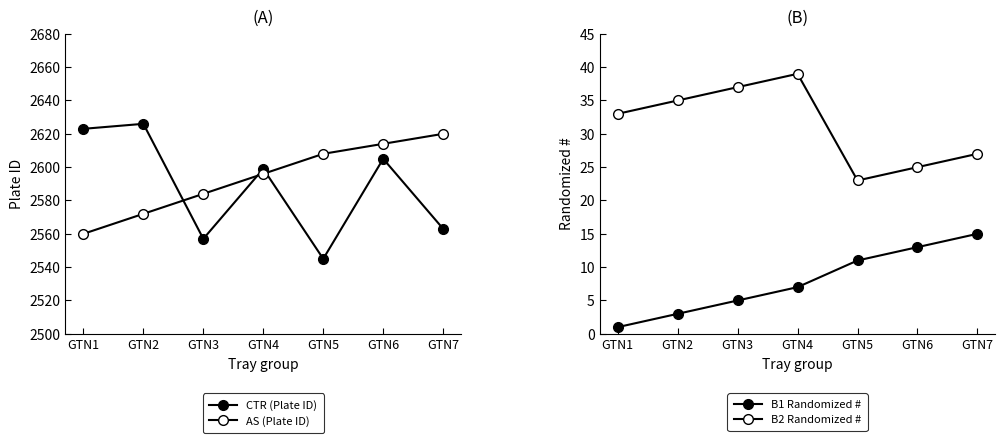

At which category does the chart reach its peak across all series?

GTN2